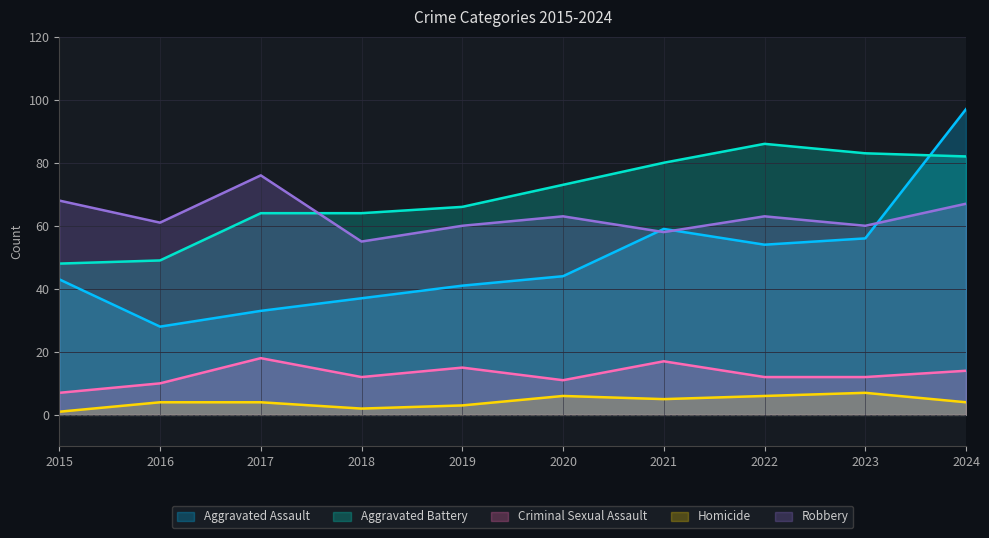

How many Homicide values are between 3 and 6?

7